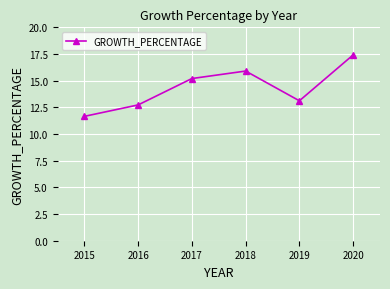

The chart shows a value of 6.2 at 2019. True or false?

False